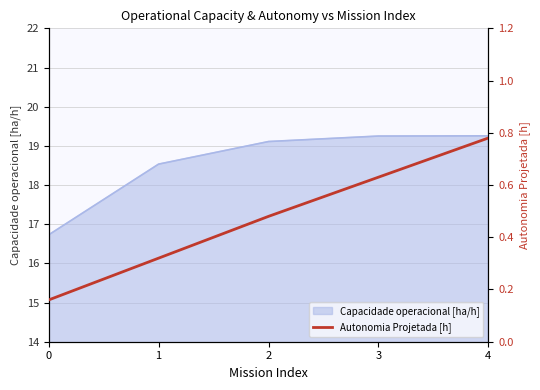

The chart shows a value of 0.3 at 1. True or false?

True